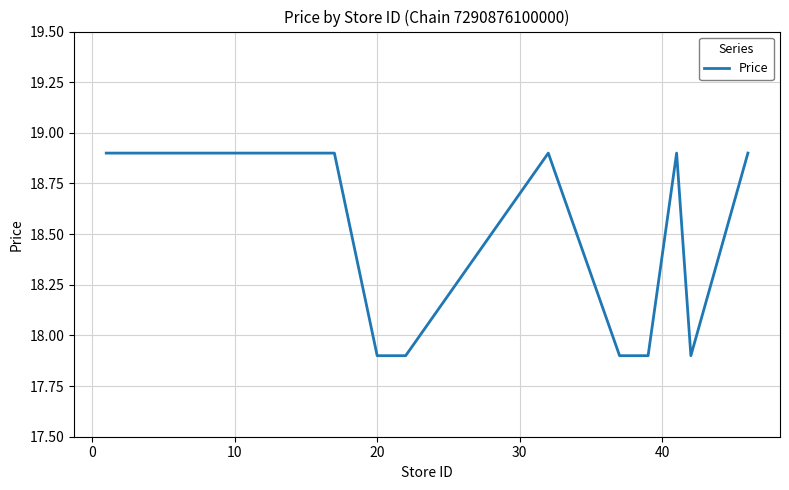

What is the minimum value shown in the chart?

17.9